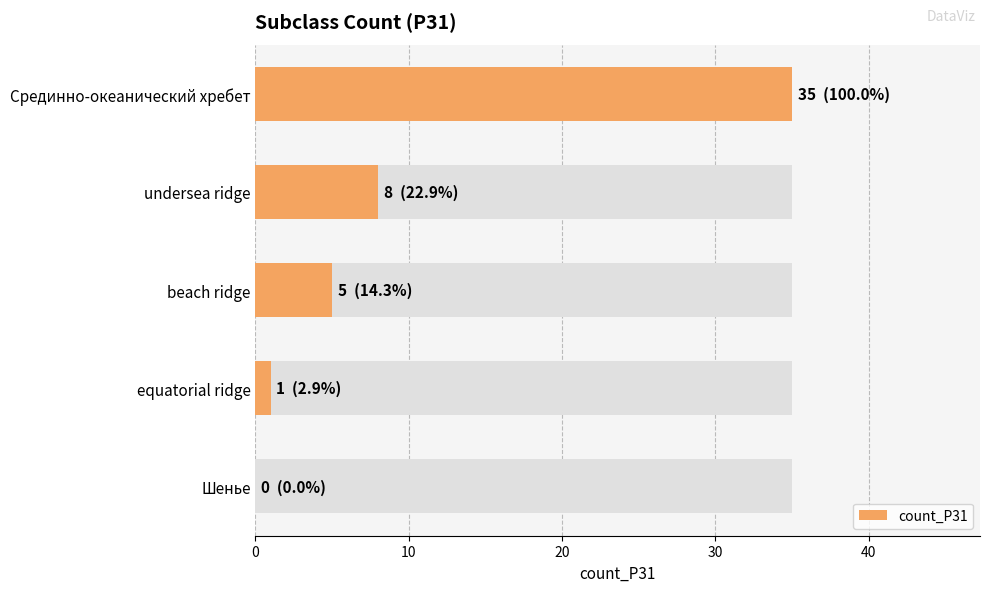

Does the chart contain stacked bars?

No